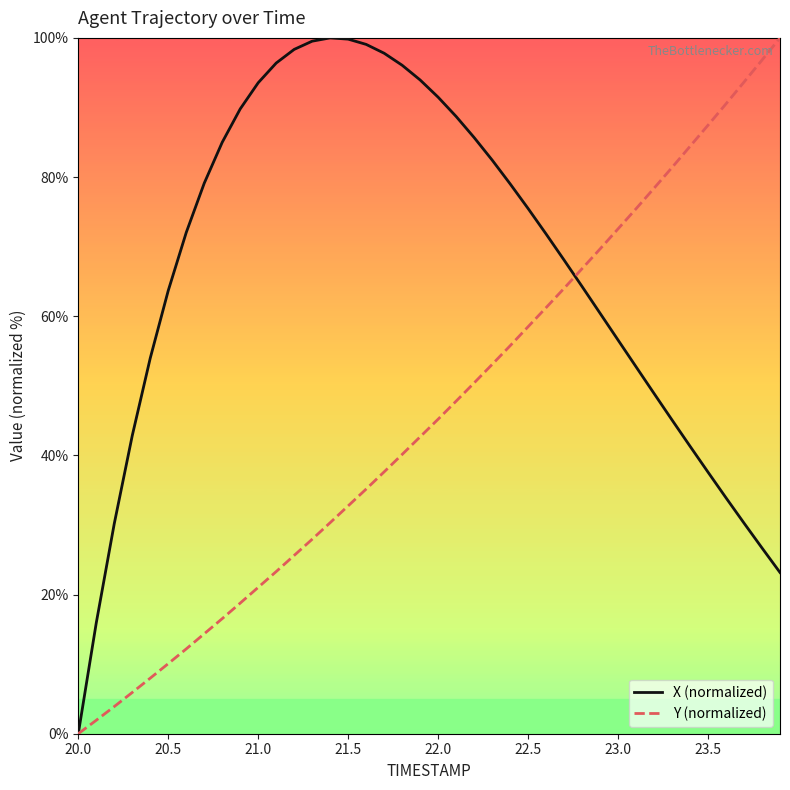

How many values in Y (normalized) are above zero?

39